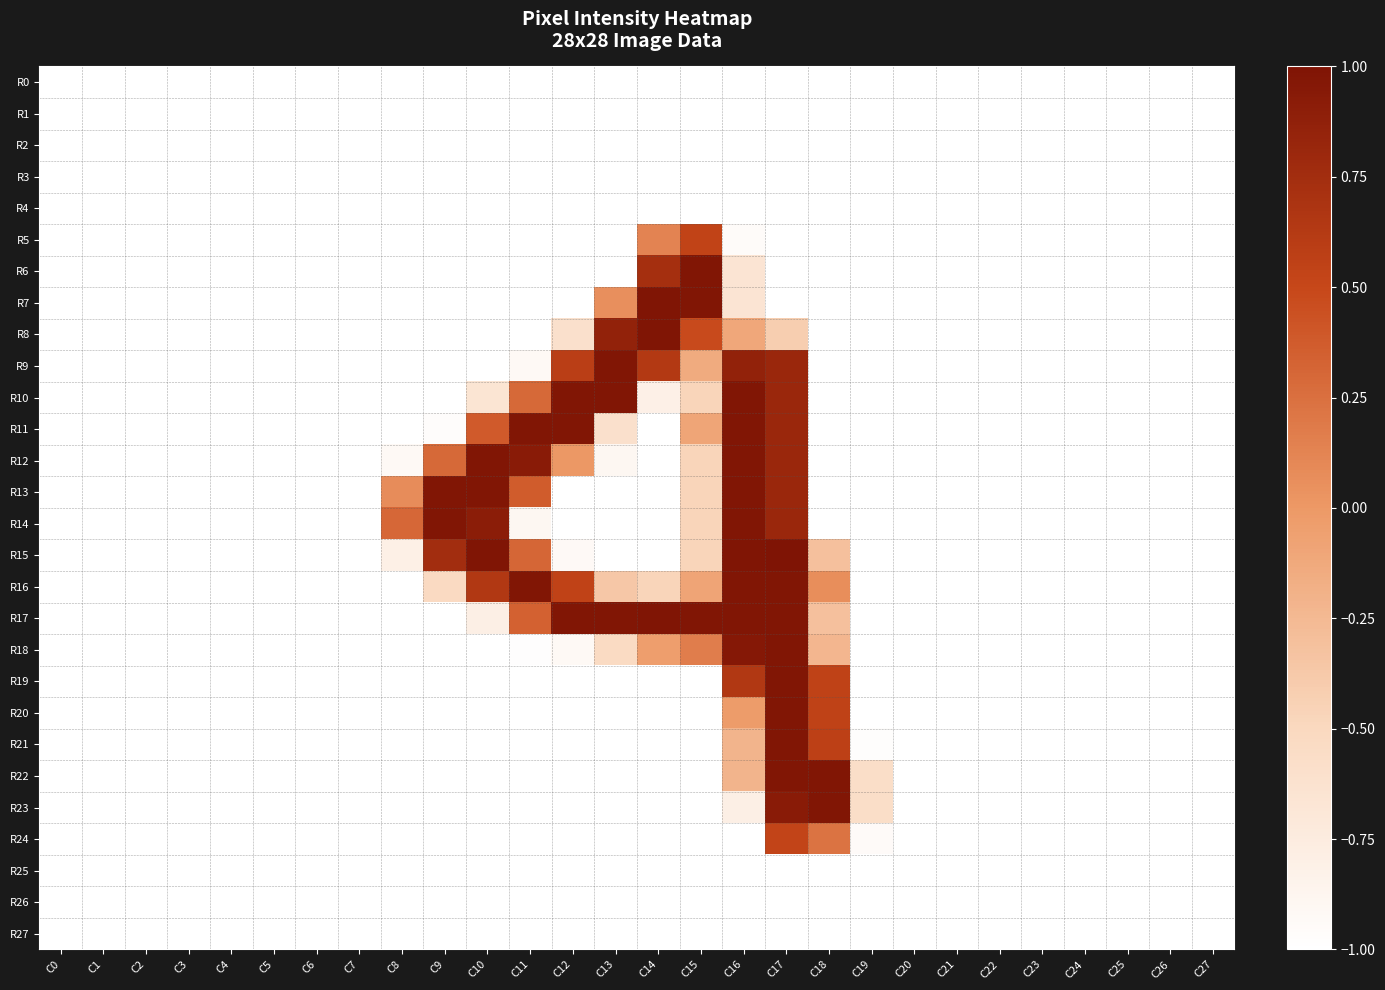

Which category has the lowest value across all series?

C0